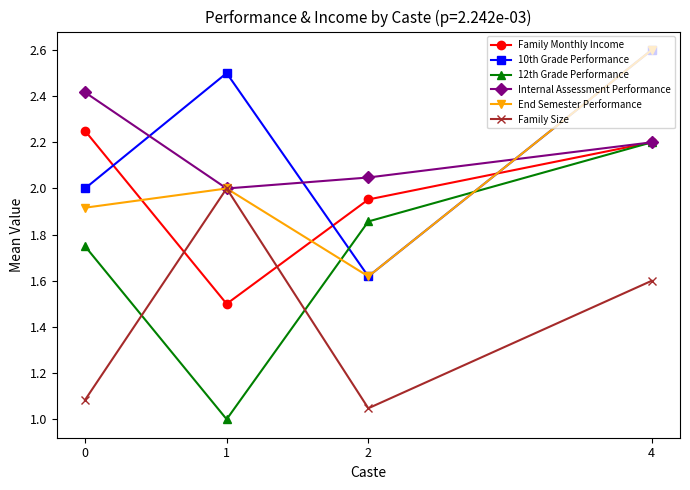

Is the value of End Semester Performance at 2 greater than the value of Family Monthly Income at 1?

Yes